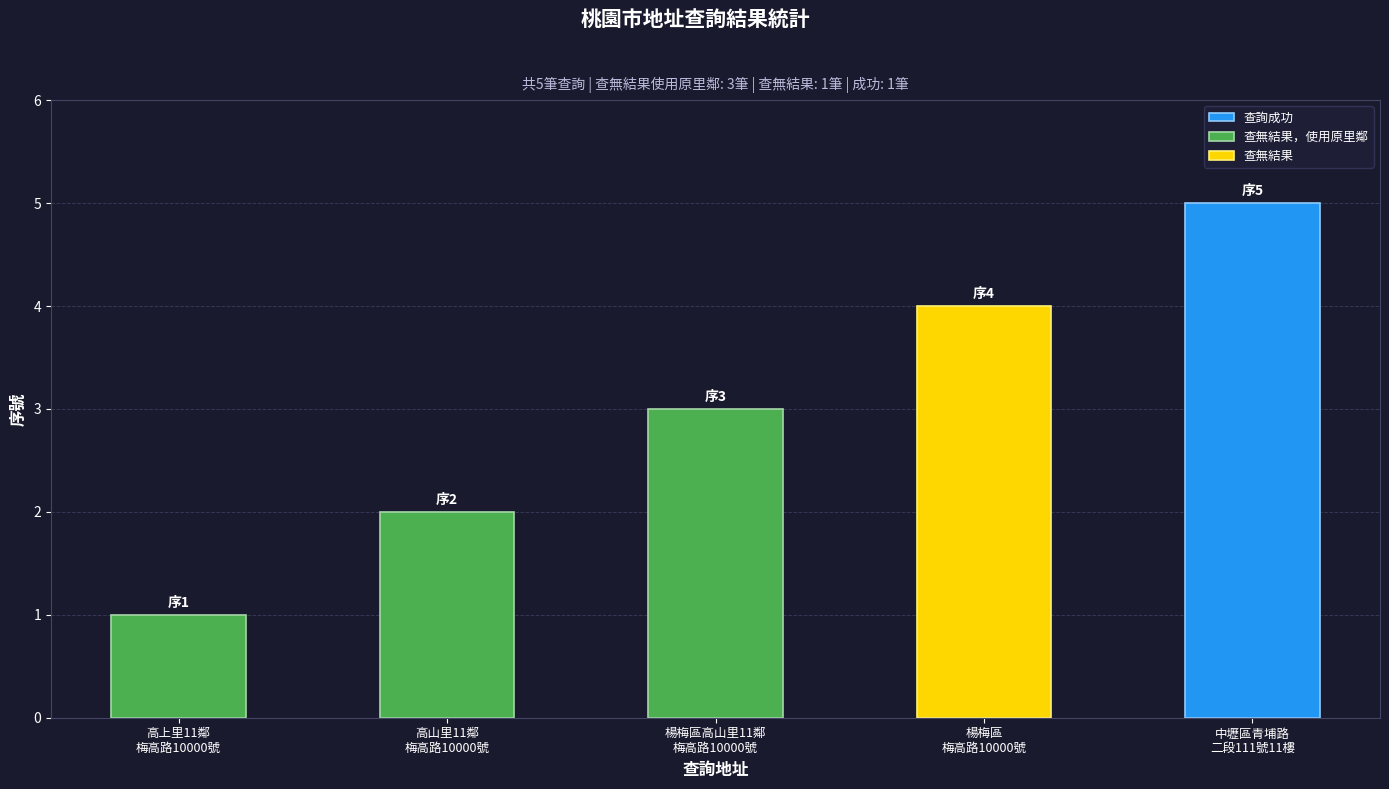

How many values are between 1 and 3?

3